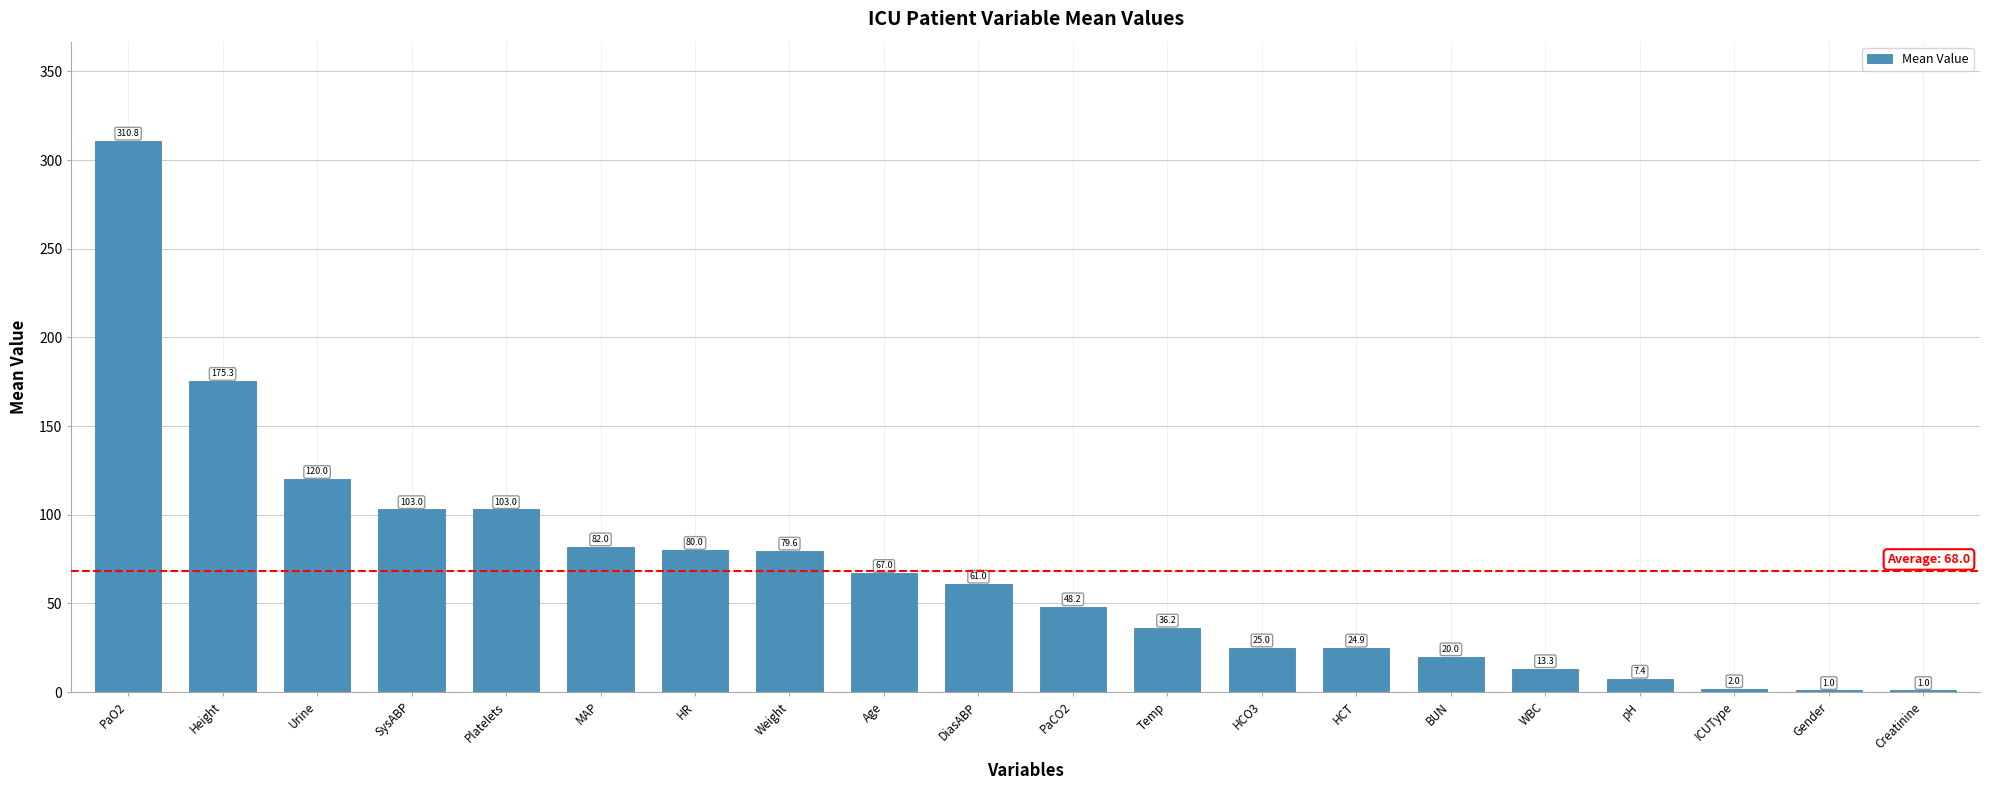

What is the sum of the values at ICUType and Height?

177.3